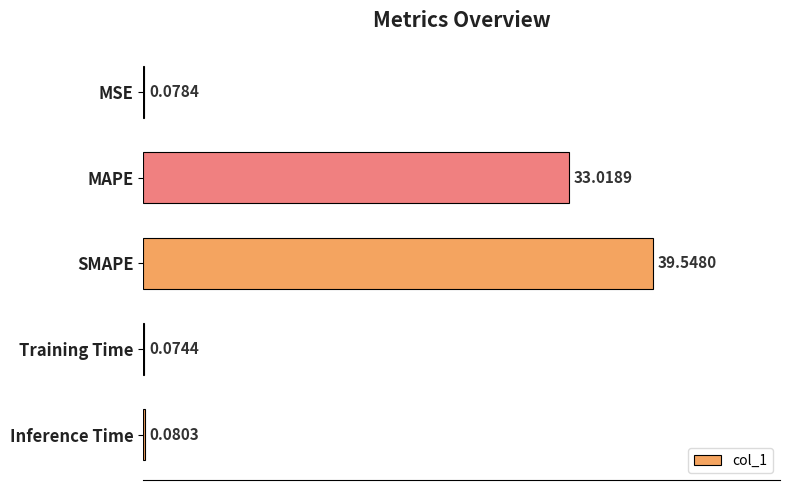

Which has a higher value, Inference Time or SMAPE?

SMAPE